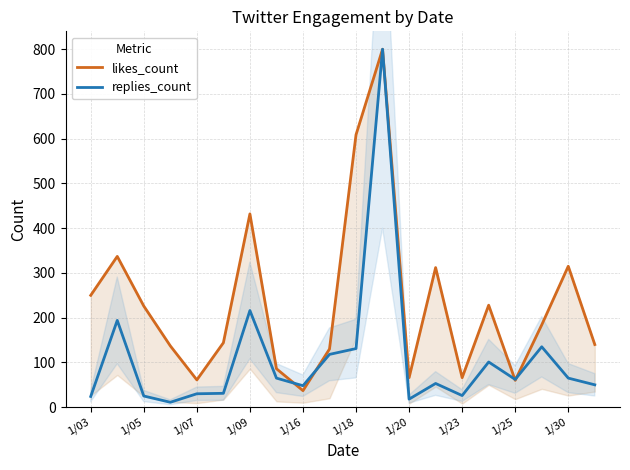

Does the chart display data point markers on the line(s)?

No